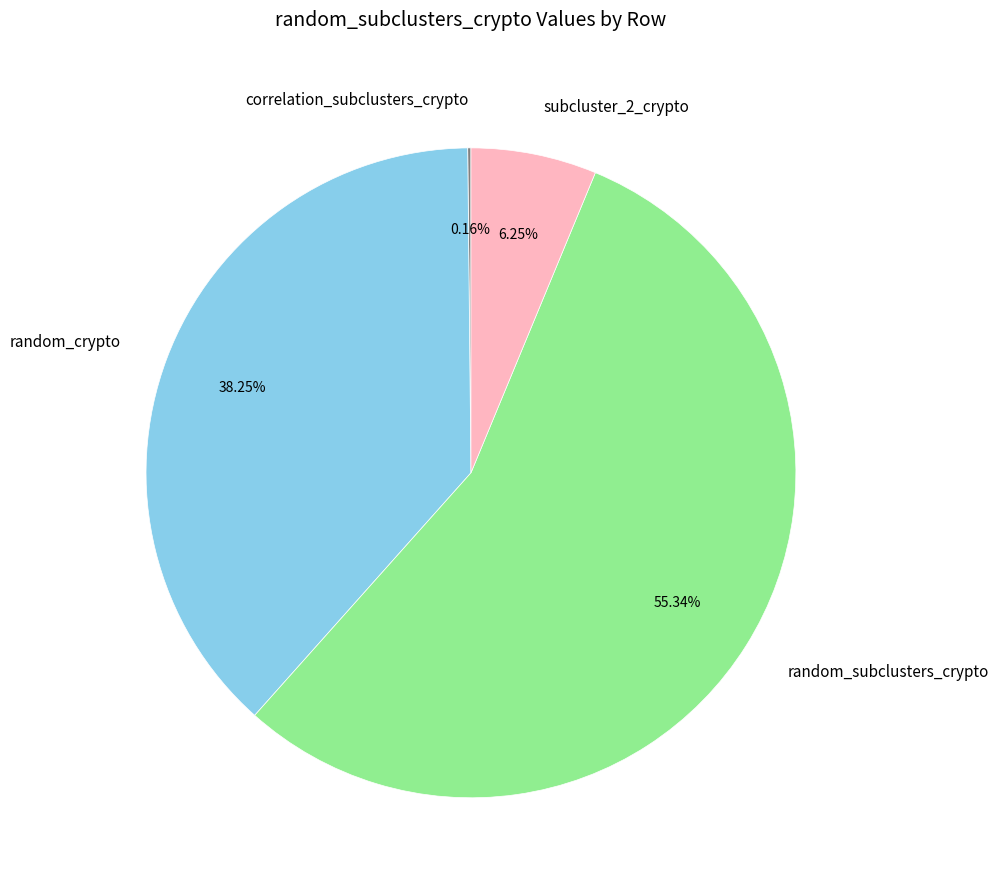

Which has a higher value, random_subclusters_crypto or subcluster_2_crypto?

random_subclusters_crypto